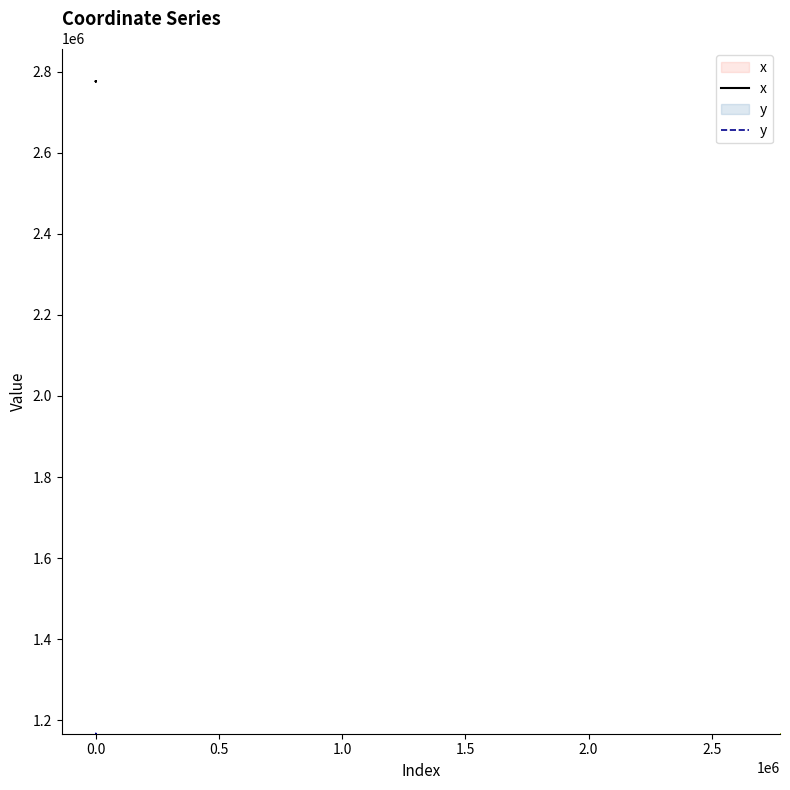

Which series changed the most between 17 and 19?

x